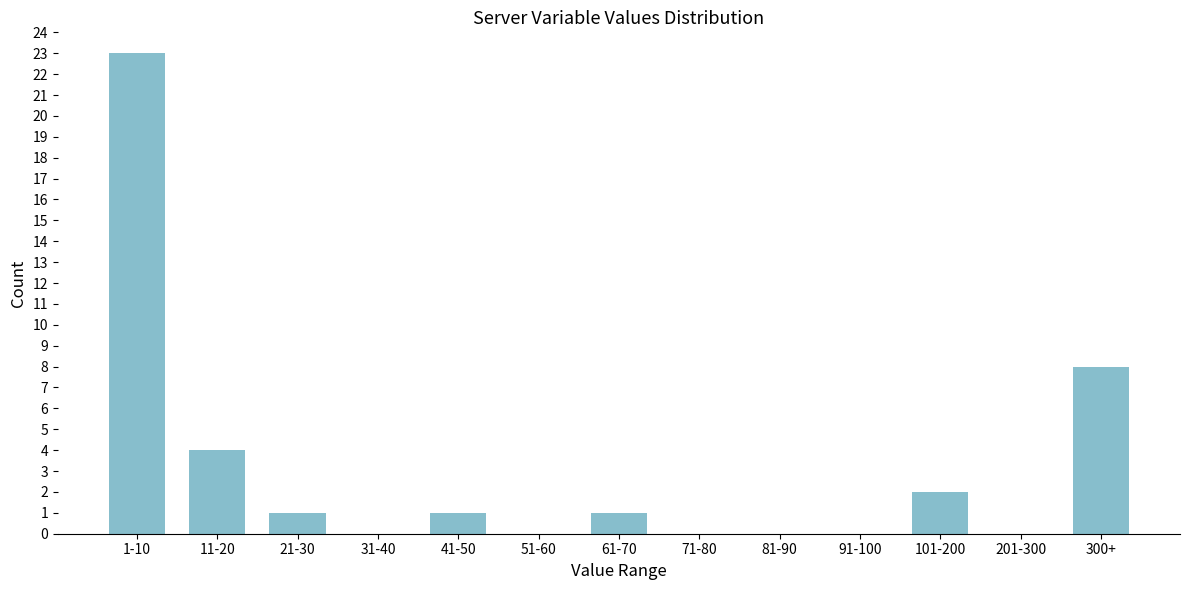

Reading right to left, list all the values displayed in this chart.

300+=8	201-300=0	101-200=2	91-100=0	81-90=0	71-80=0	61-70=1	51-60=0	41-50=1	31-40=0	21-30=1	11-20=4	1-10=23